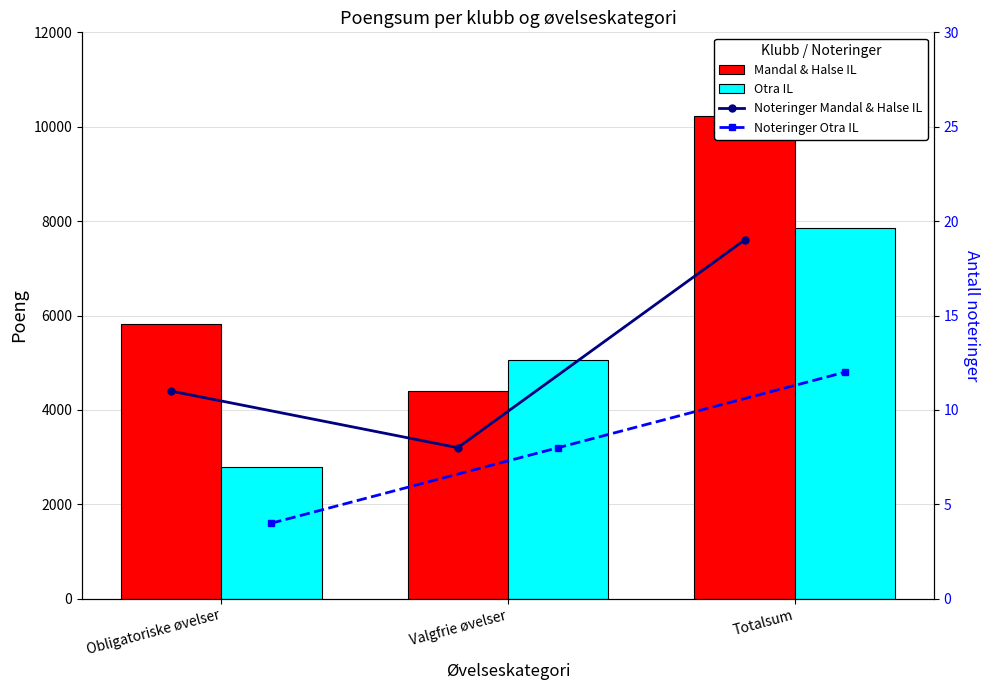

What is the average value of the Otra IL series?

5233